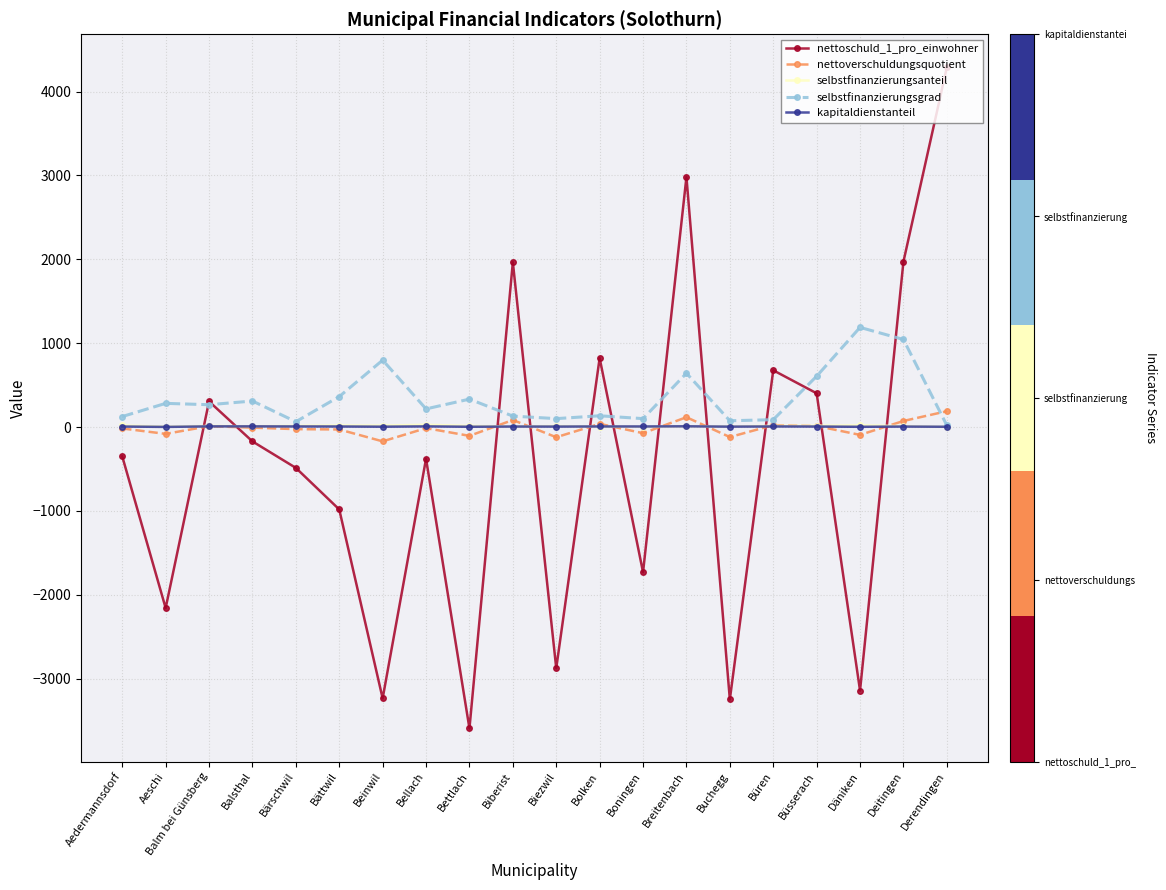

How many data points in nettoschuld_1_pro_einwohner are less than -350?

11